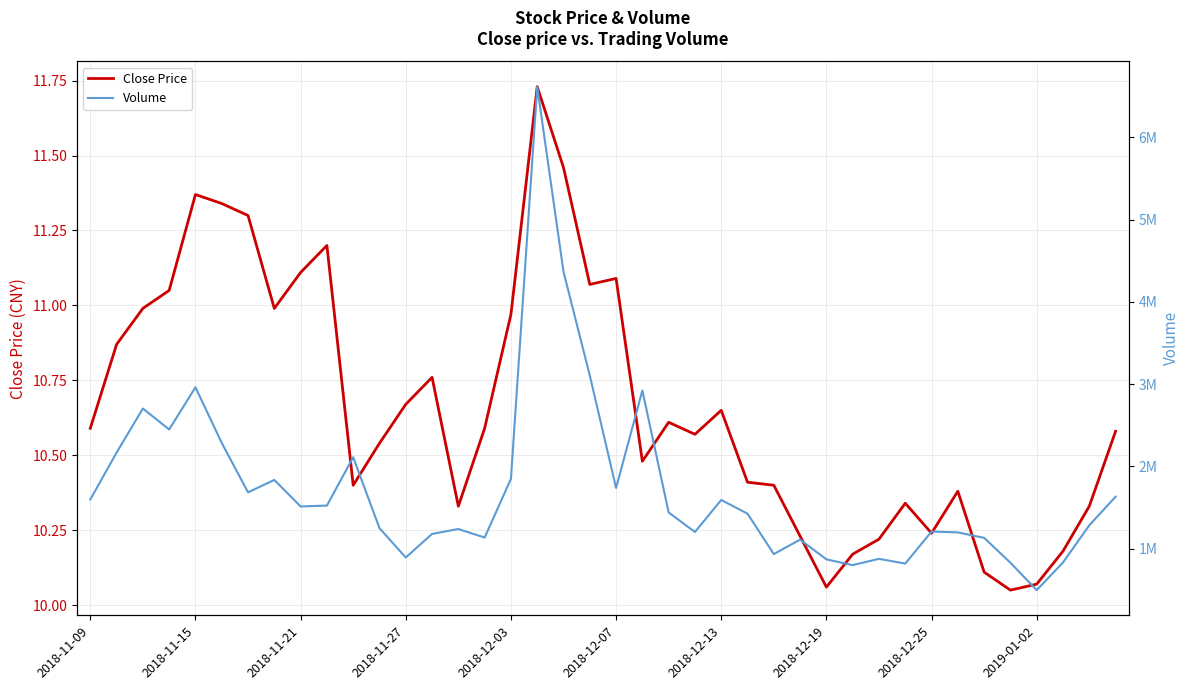

What is the sum of the Volume values at 26 and 31?

1749660.0